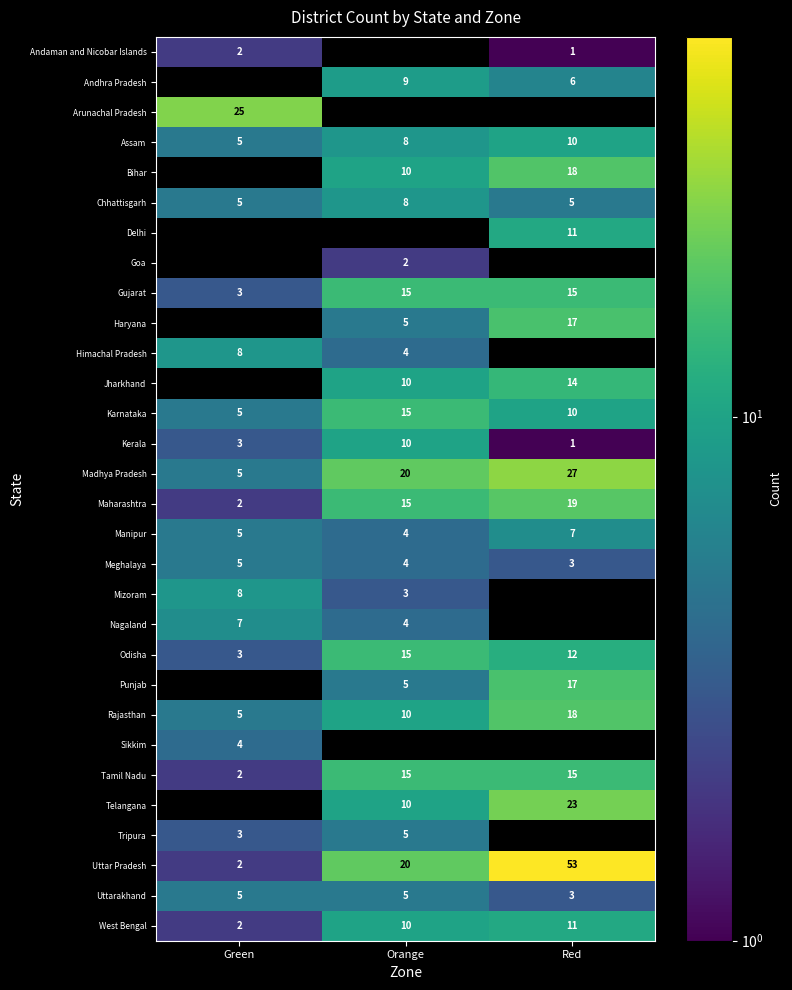

Where does the Odisha series first go above 12?

Orange